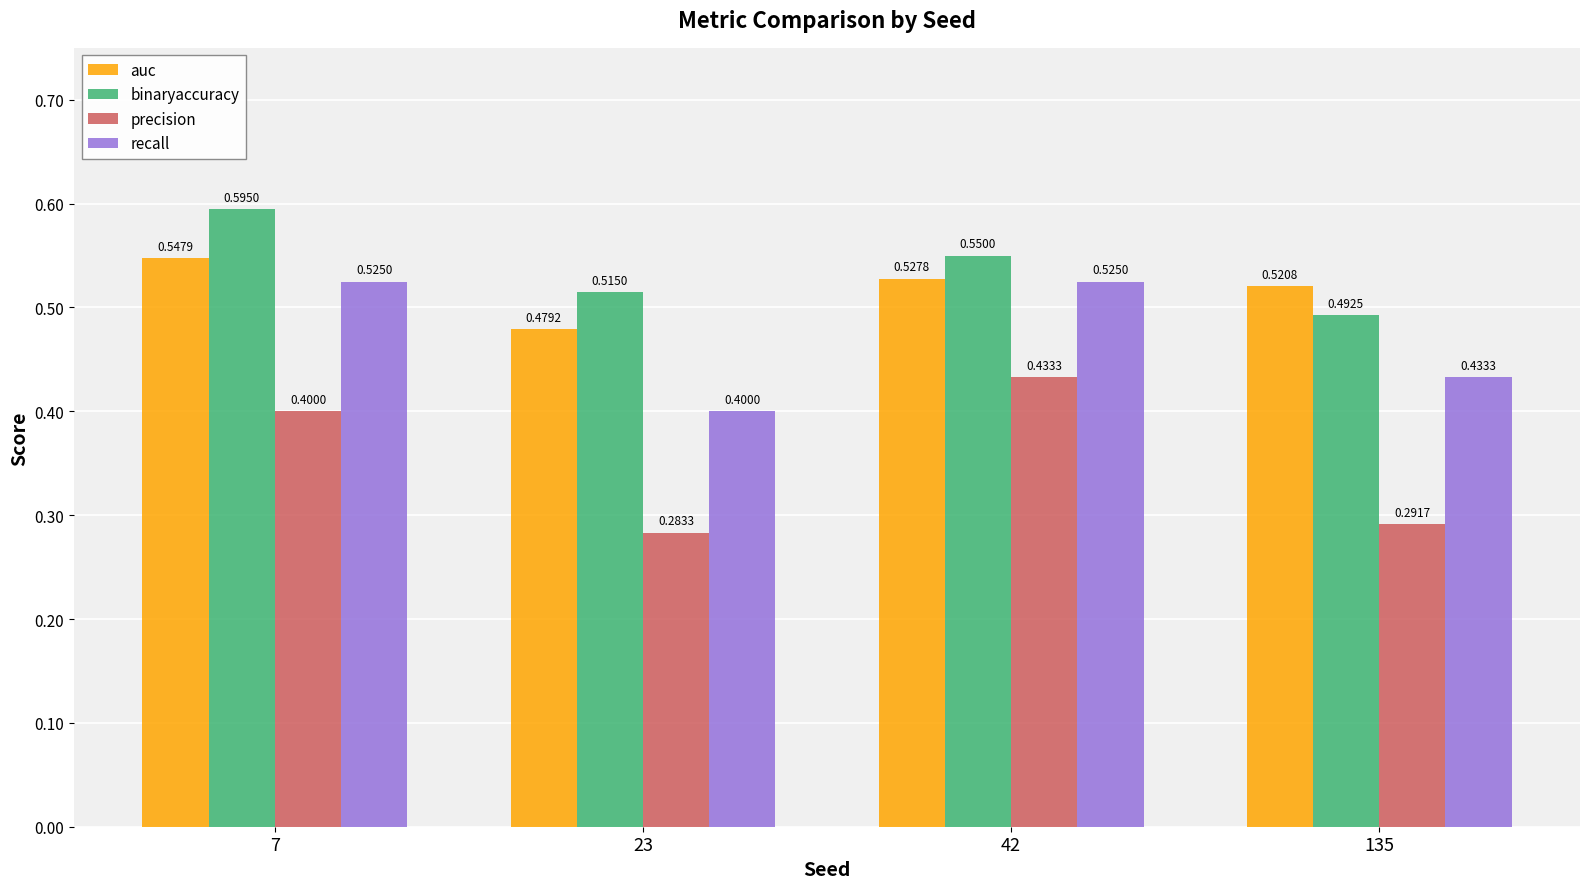

What is the difference between the highest and lowest values at 7?

0.2